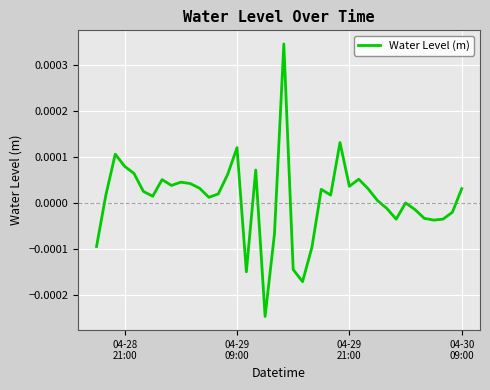

Does the chart have visible grid lines?

Yes